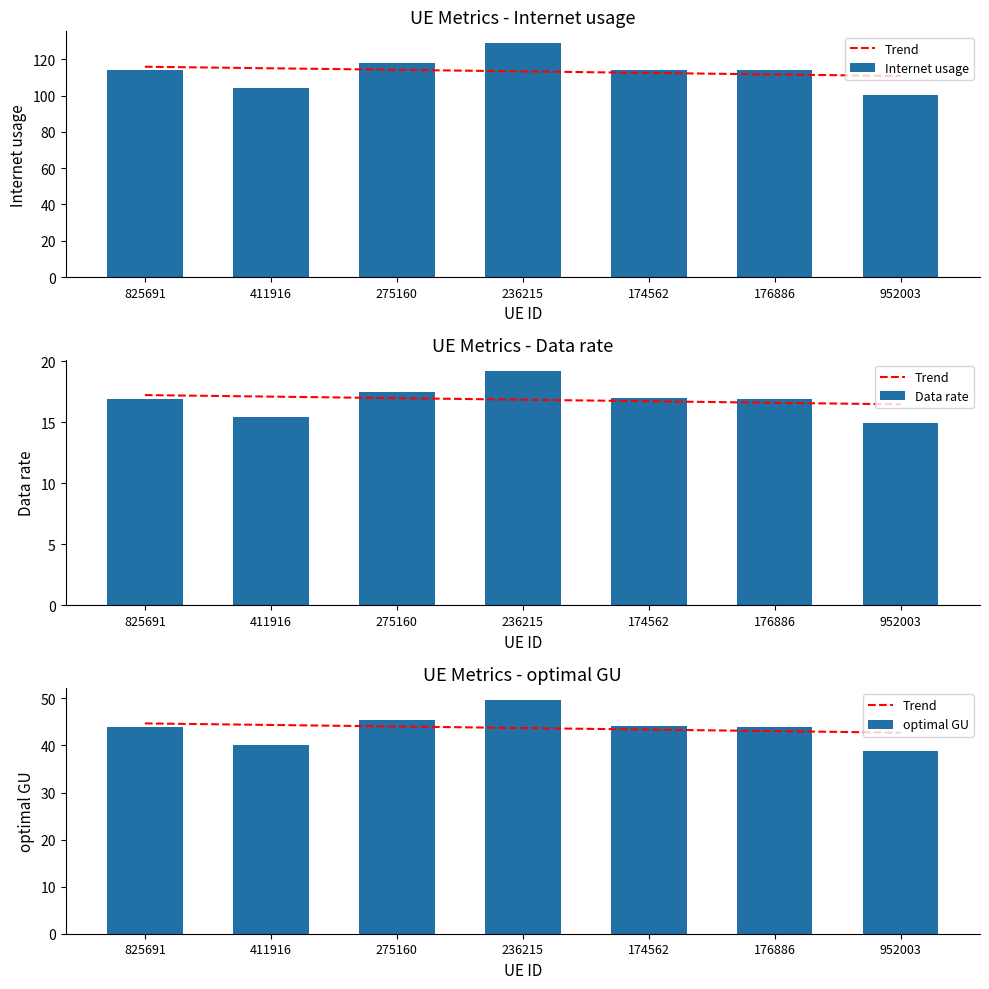

Does the chart contain stacked bars?

No